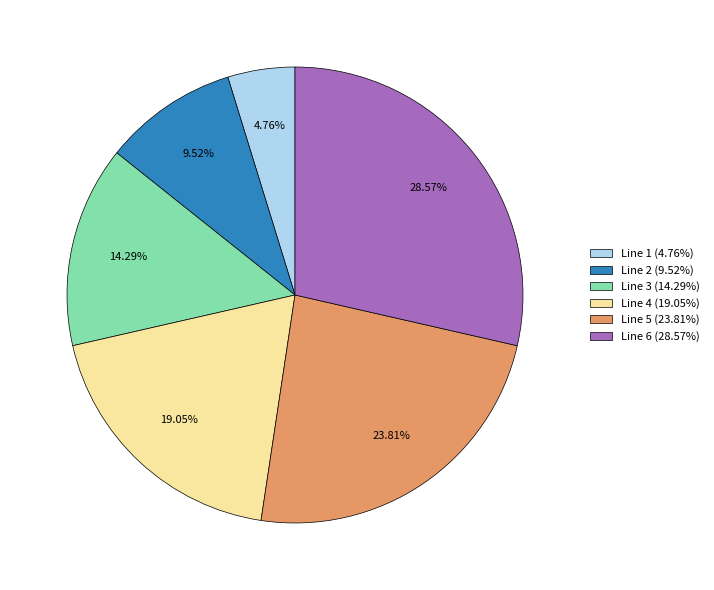

To the nearest percent, what percentage of the pie is Line 6?

29%